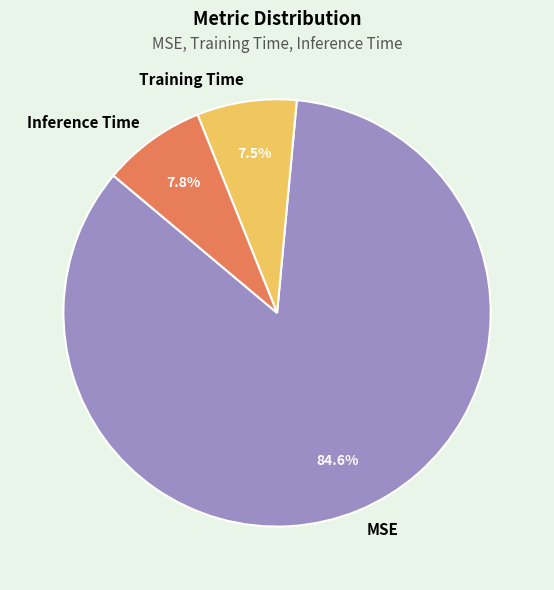

To the nearest percent, what is the average slice percentage?

33%